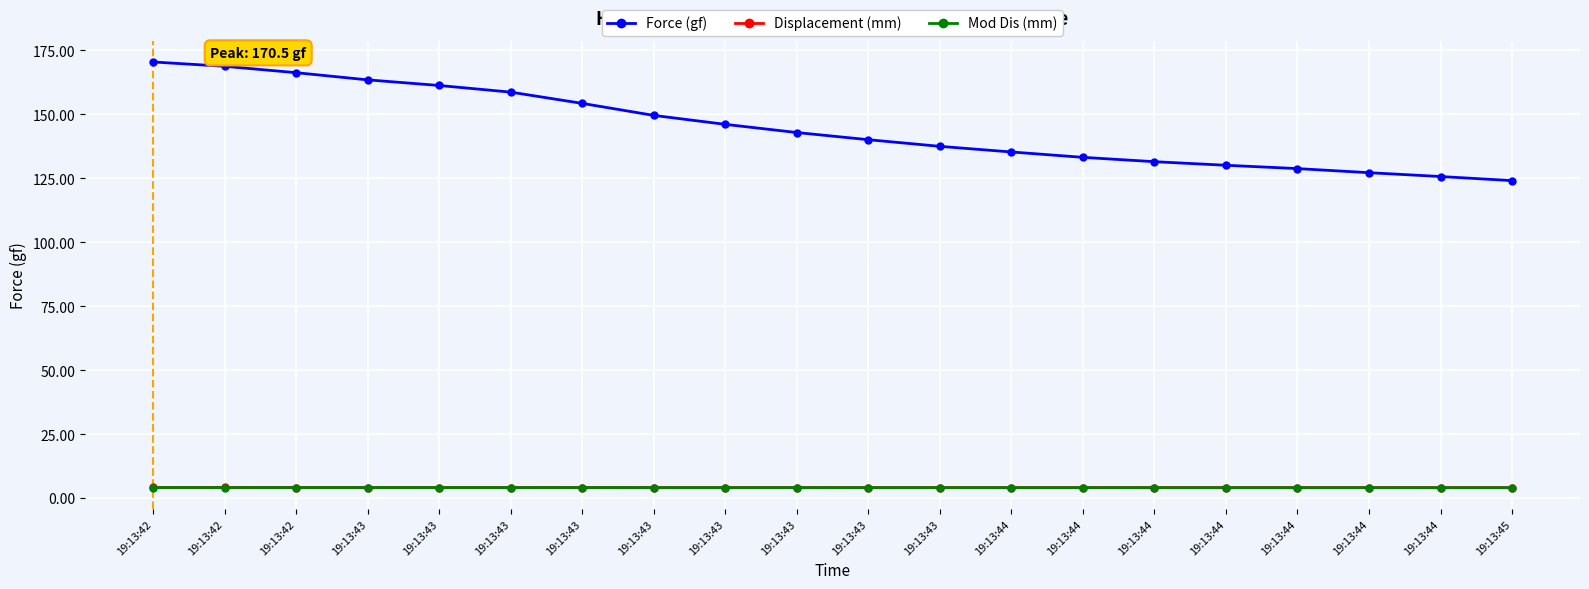

Between 19:13:42 and 19:13:44, which series saw the biggest shift?

Force (gf)